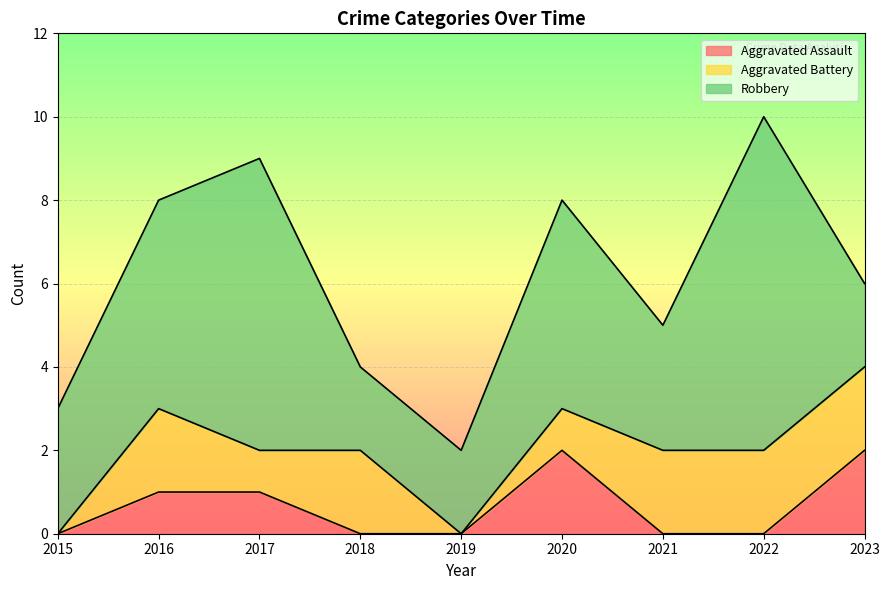

What is the spread (max minus min) of values at 2022?

8